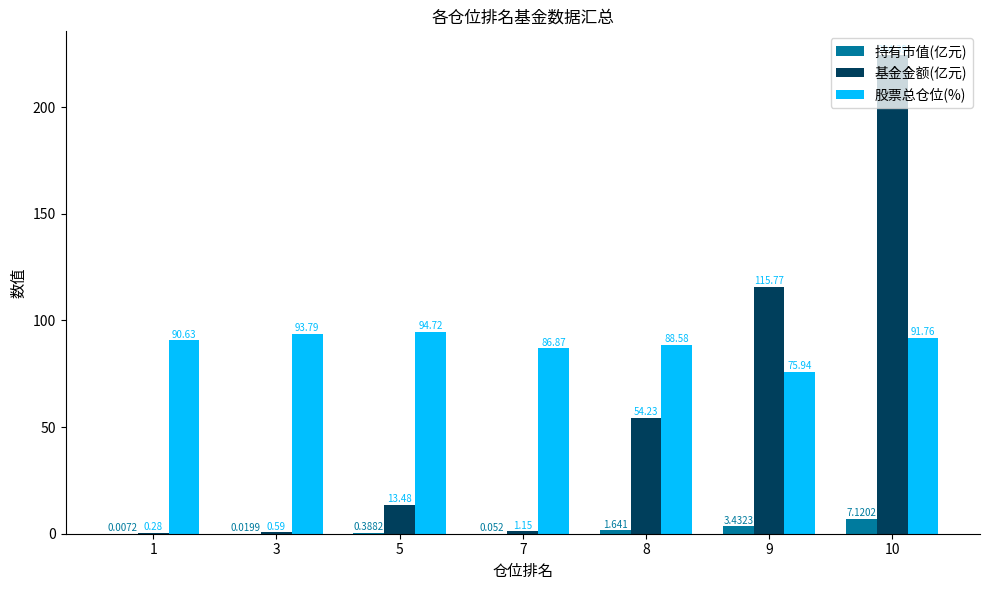

Which series has the largest range (max minus min)?

基金金额(亿元)